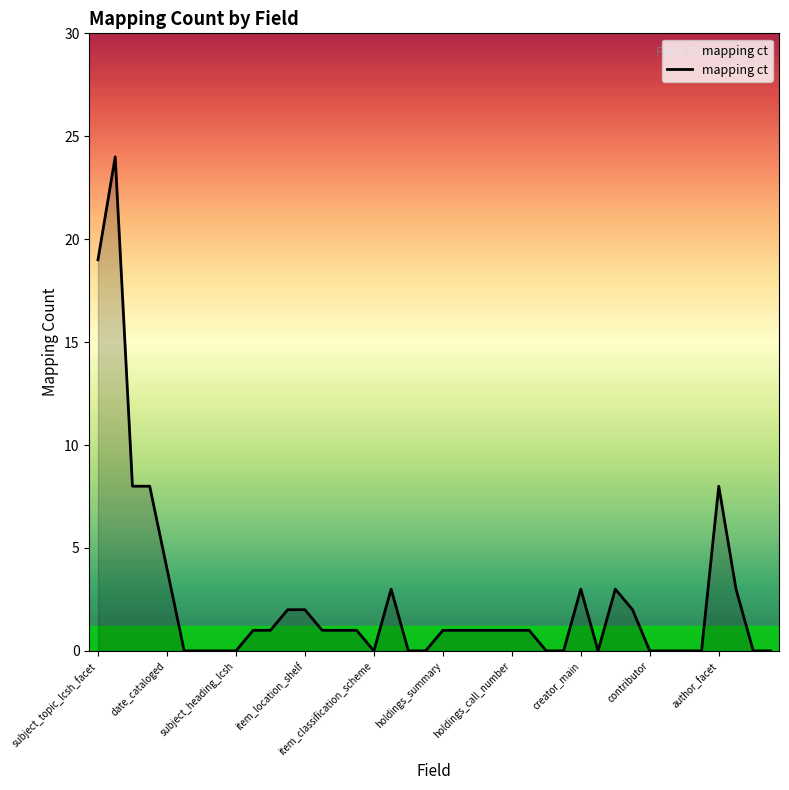

True or false: there are more than 1 points higher than both neighbors.

True